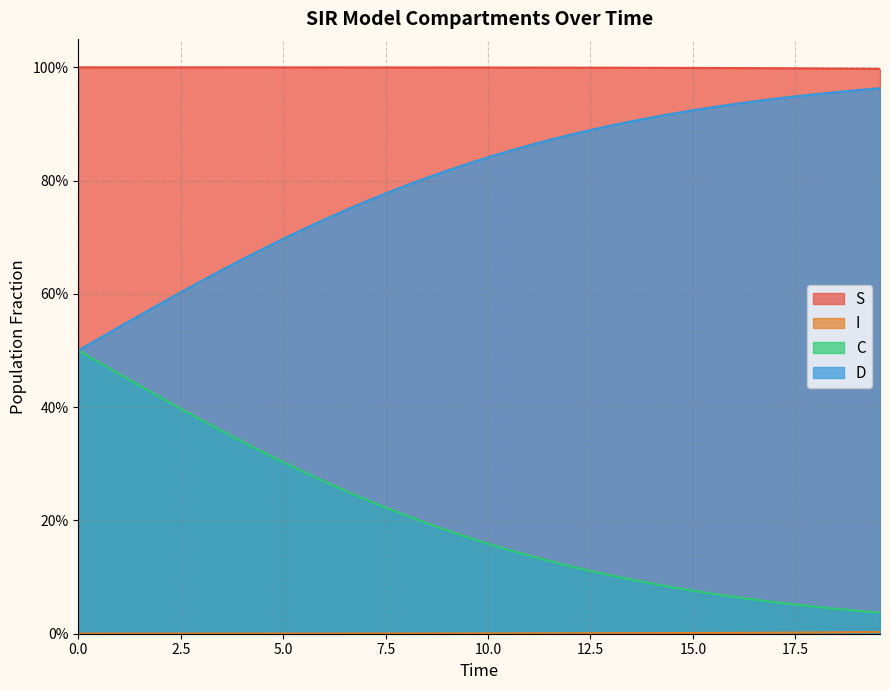

What is the difference between the highest and lowest values at 7.5?

1.0